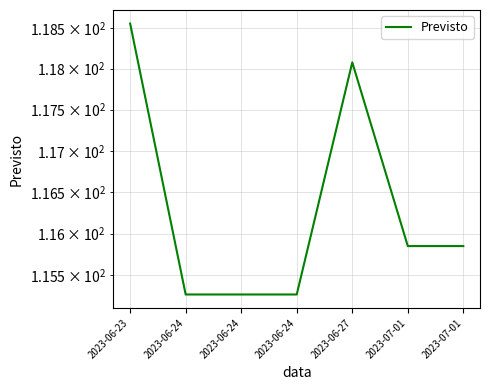

Reading right to left, list all the values displayed in this chart.

2023-07-01=115.9	2023-07-01=115.9	2023-06-27=118.1	2023-06-24=115.3	2023-06-24=115.3	2023-06-24=115.3	2023-06-23=118.6